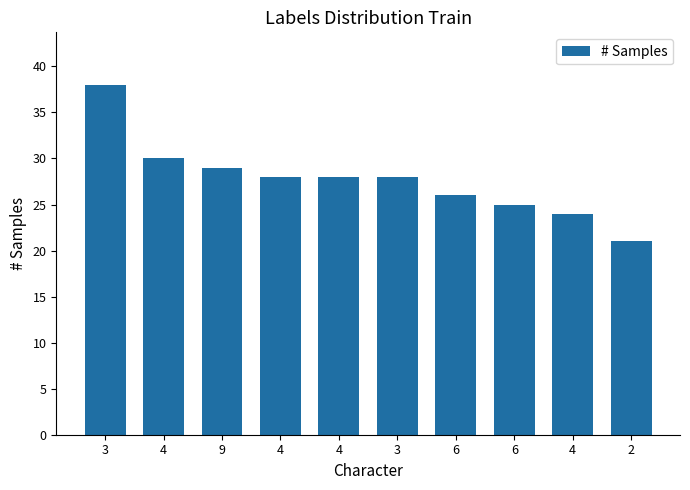

Reading right to left, what are all the values shown in this chart?

21	24	25	26	28	28	28	29	30	38